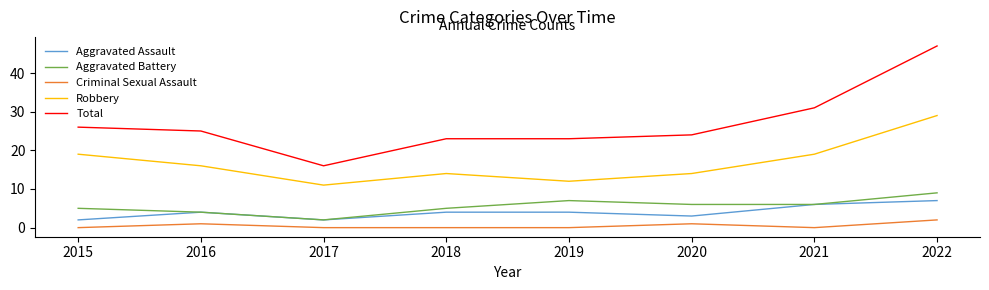

What is the average value of the Aggravated Assault series?

4